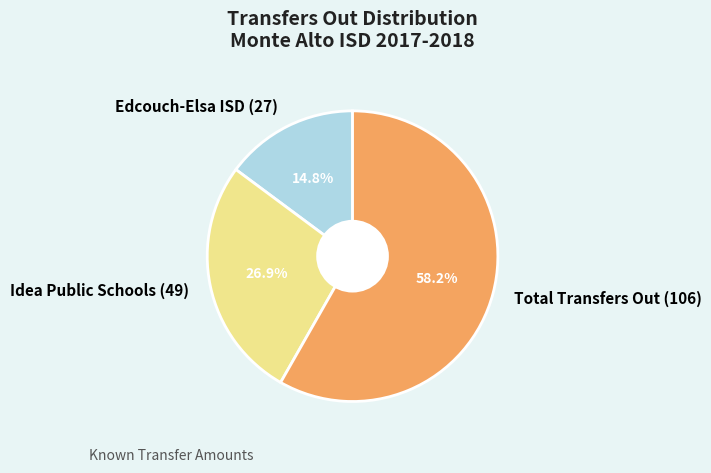

Rank the categories by value from lowest to highest.

Edcouch-Elsa ISD (27), Idea Public Schools (49), Total Transfers Out (106)